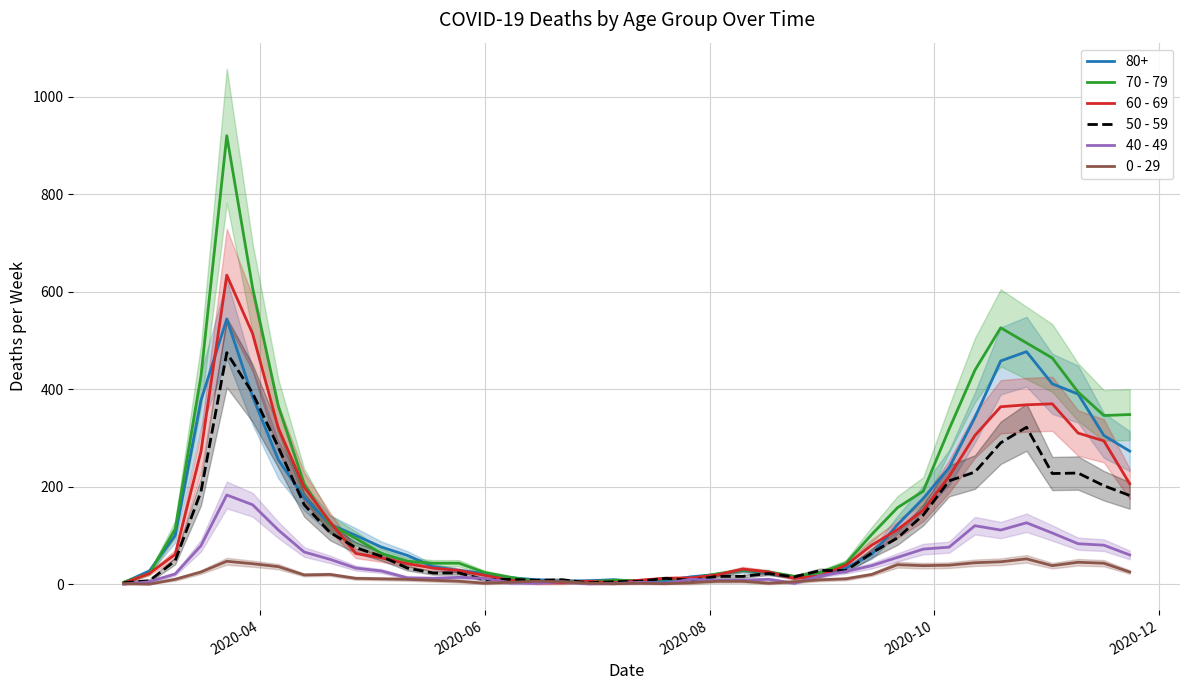

Does the chart have visible grid lines?

Yes